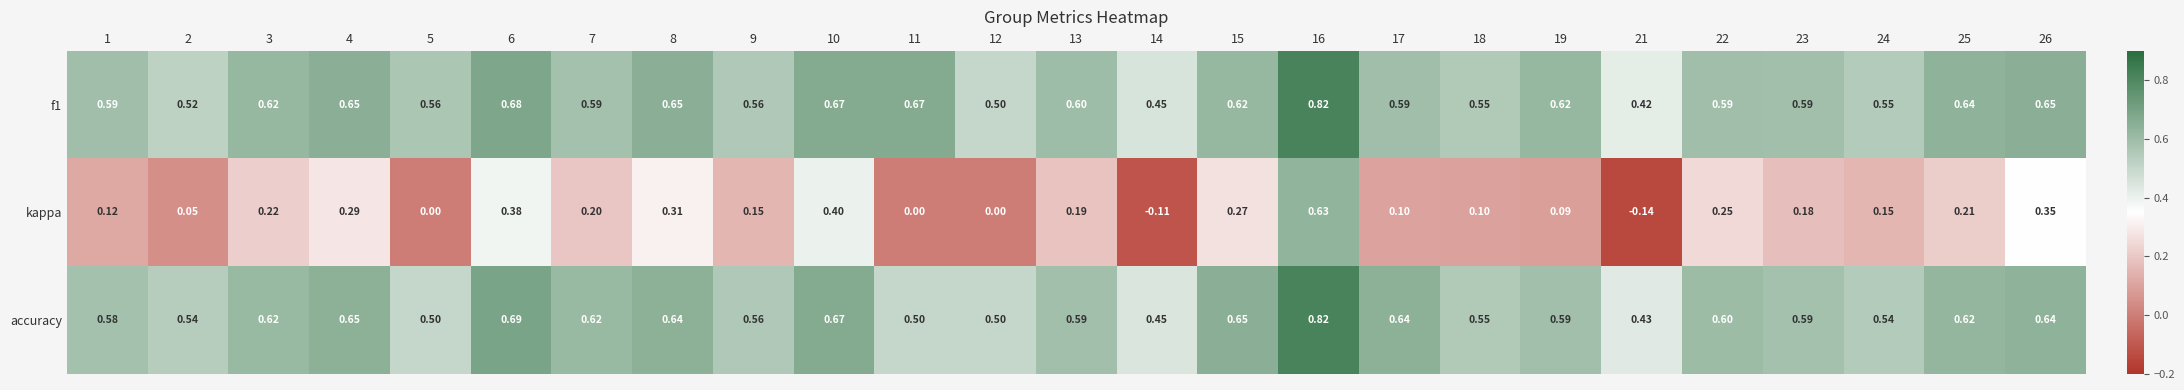

Count the number of data series in this chart.

3